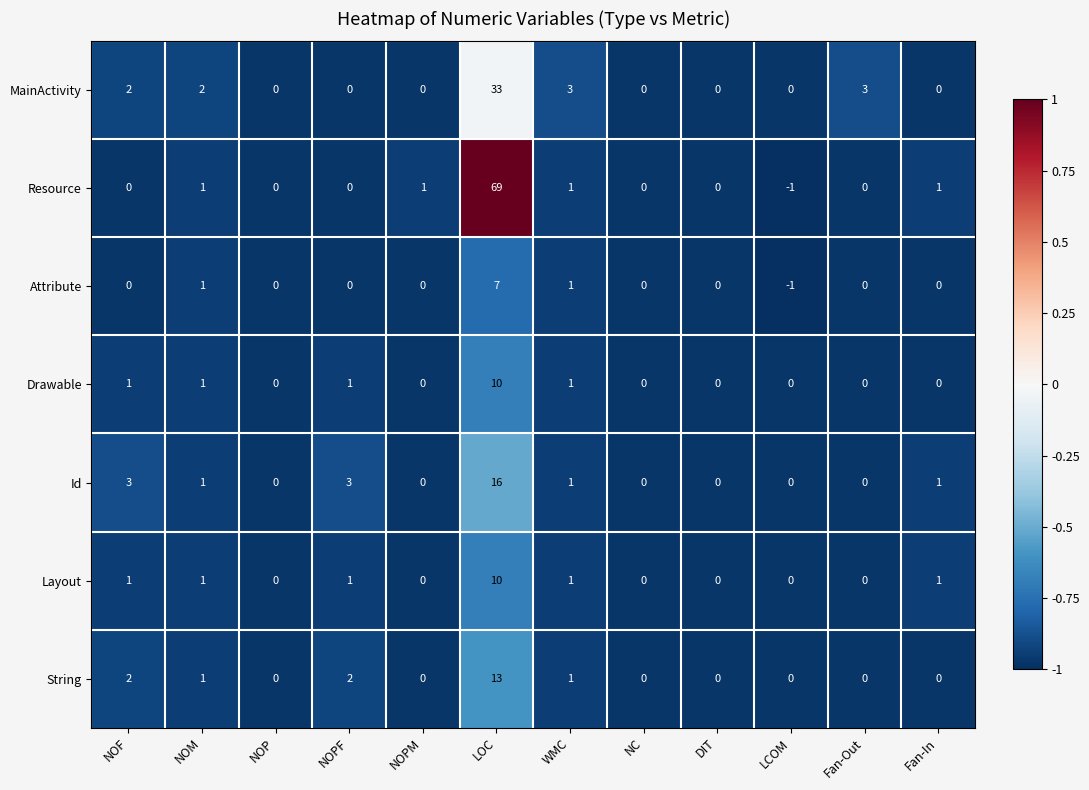

What is the maximum value shown in the chart?

69